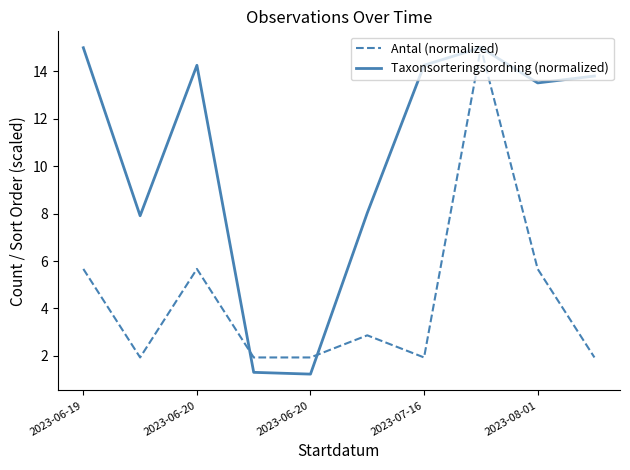

List the series in order of their overall mean, highest first.

Taxonsorteringsordning (normalized), Antal (normalized)